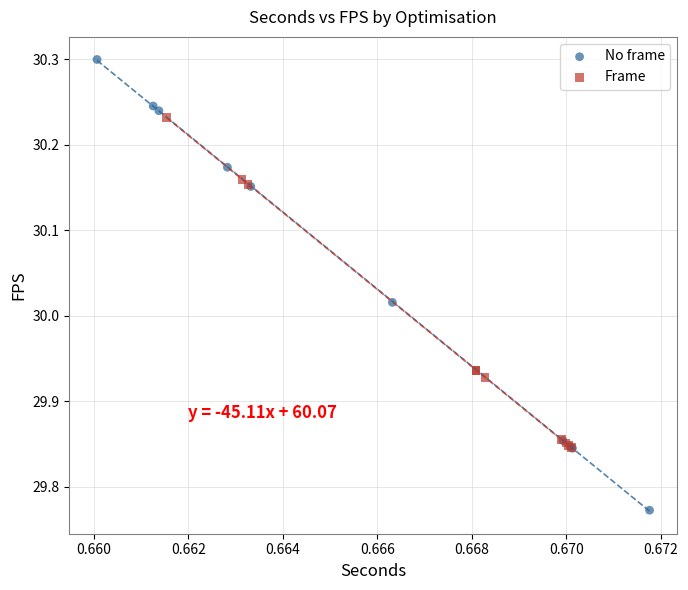

Which series has the largest Y range (max minus min)?

No frame